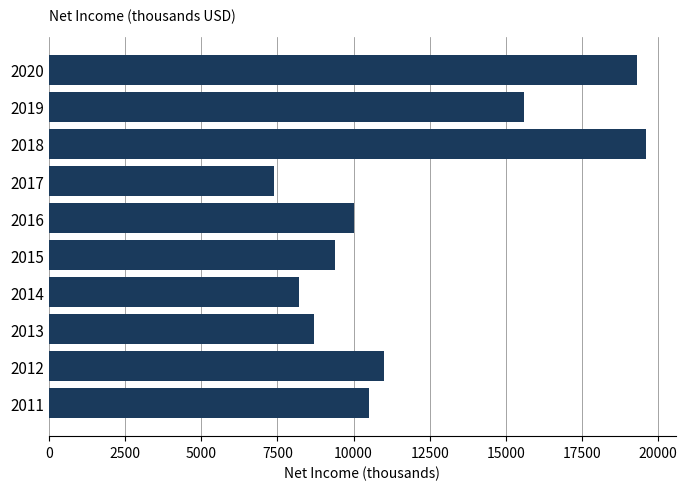

Reading top to bottom, what are all the values shown in this chart?

19300	15600	19600	7400	10000	9400	8200	8700	11000	10500